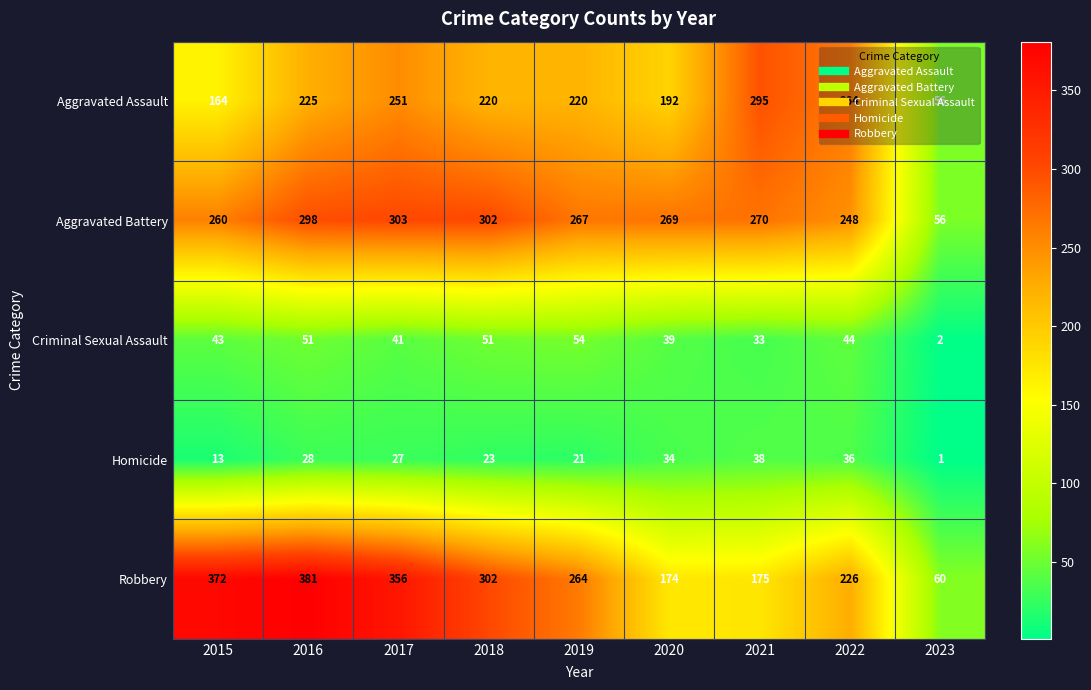

What value does the Aggravated Battery series have at 2023, to the nearest 10?

60